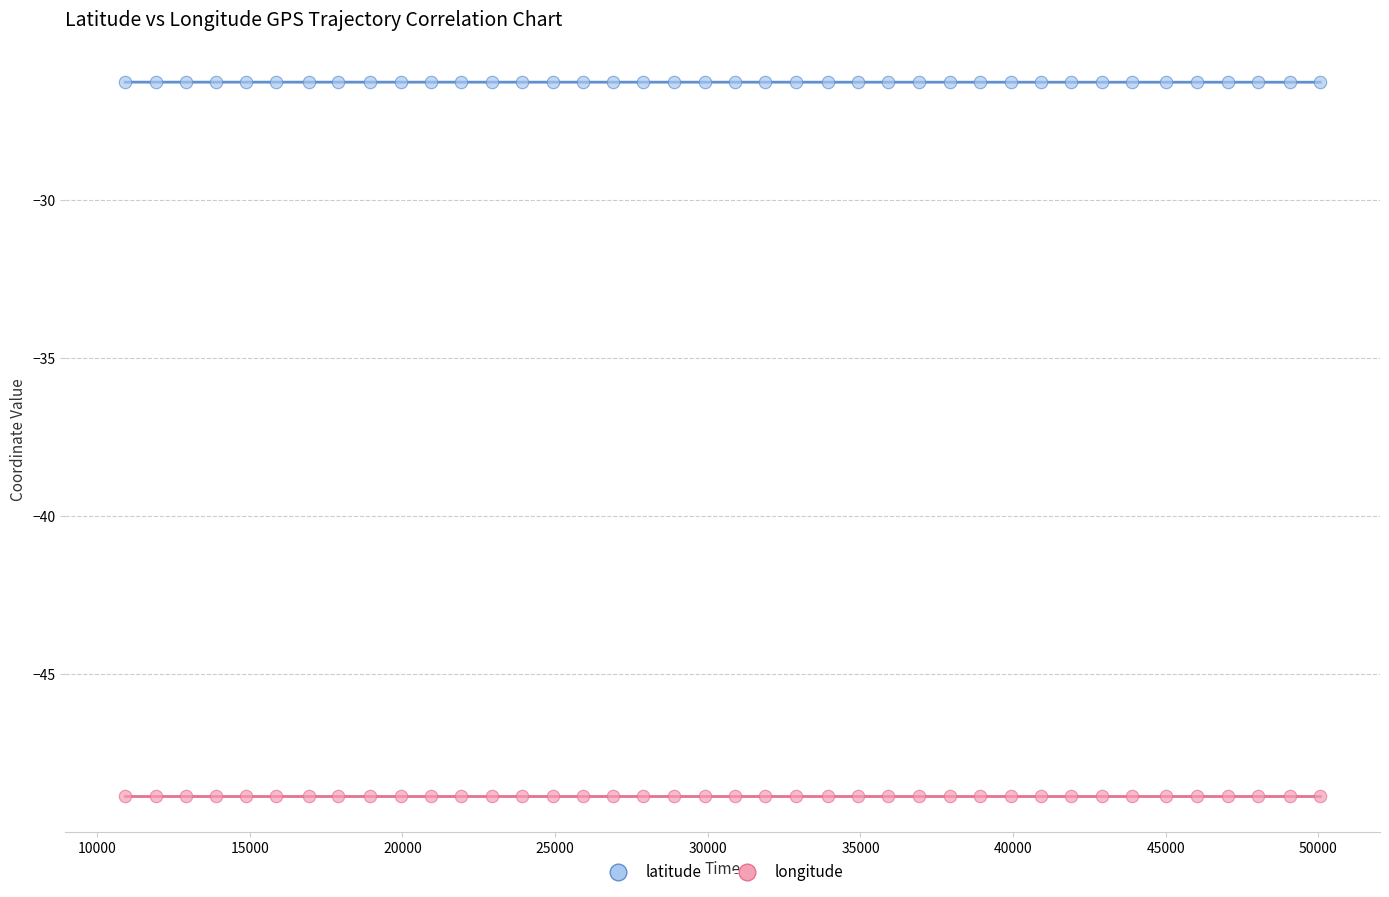

What are all the series names shown in the legend?

latitude, longitude